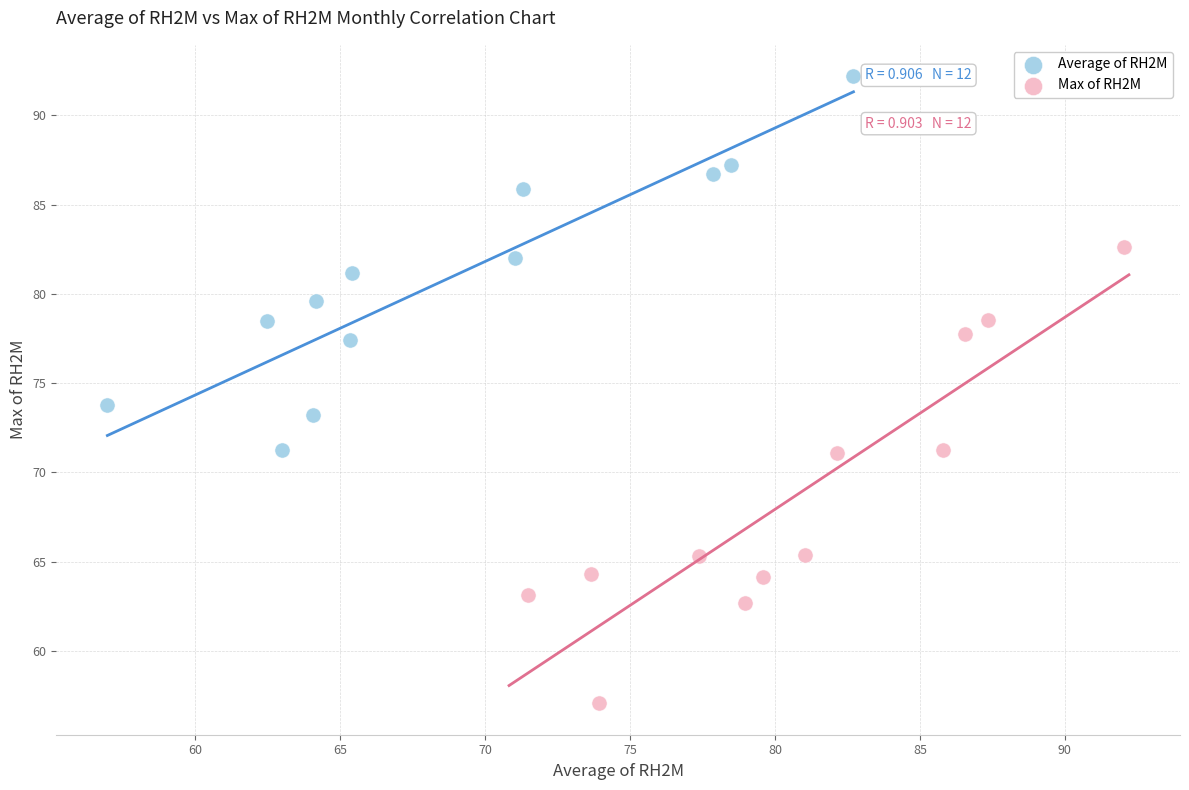

Which series reaches the minimum Y coordinate?

Max of RH2M